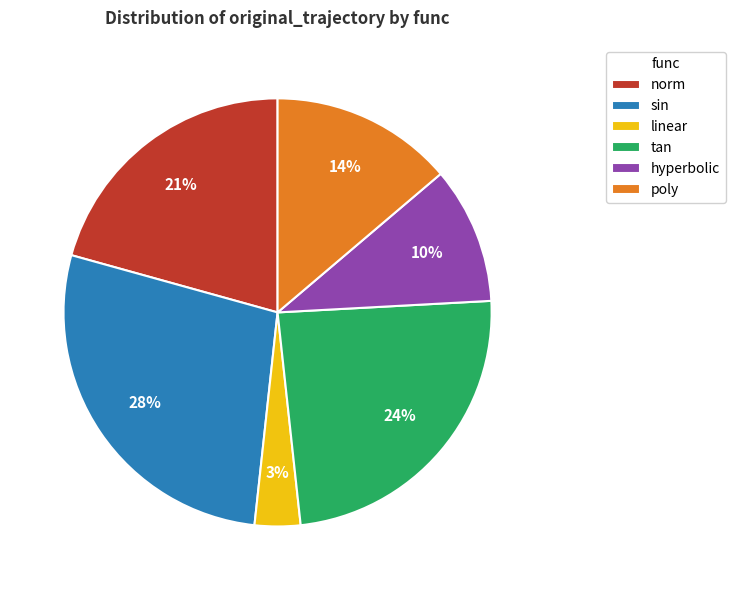

Which category has the biggest portion of the pie?

sin